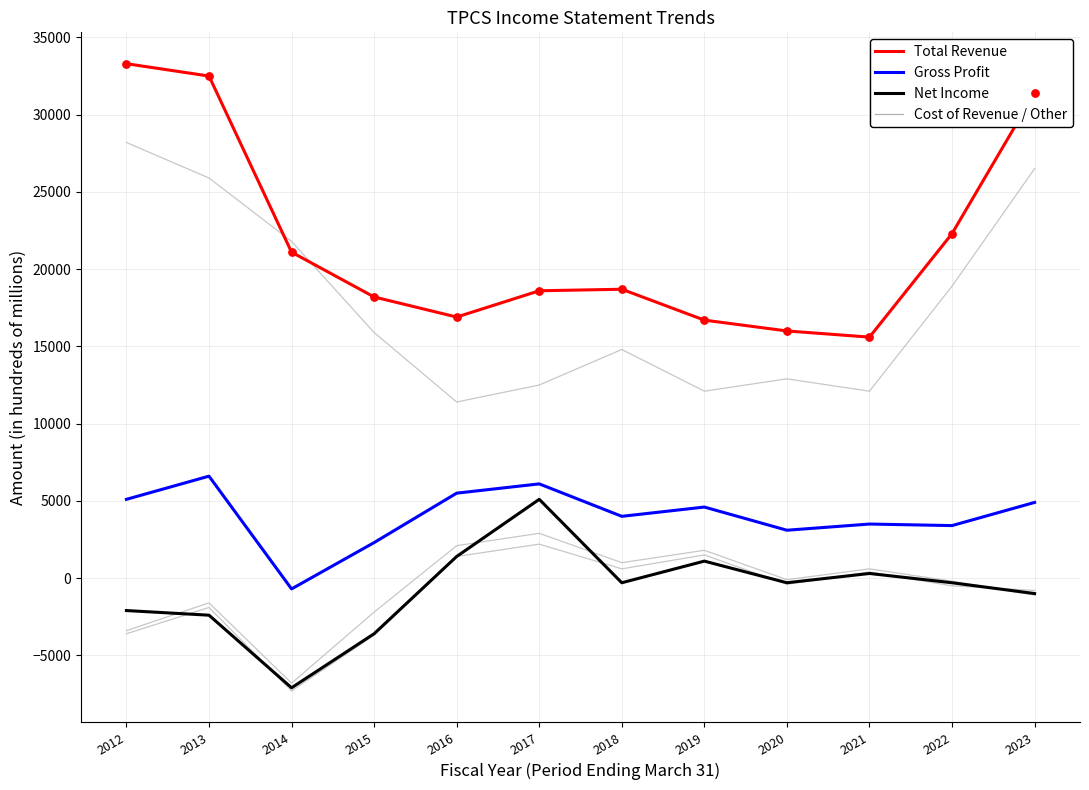

Does the chart have visible grid lines?

Yes